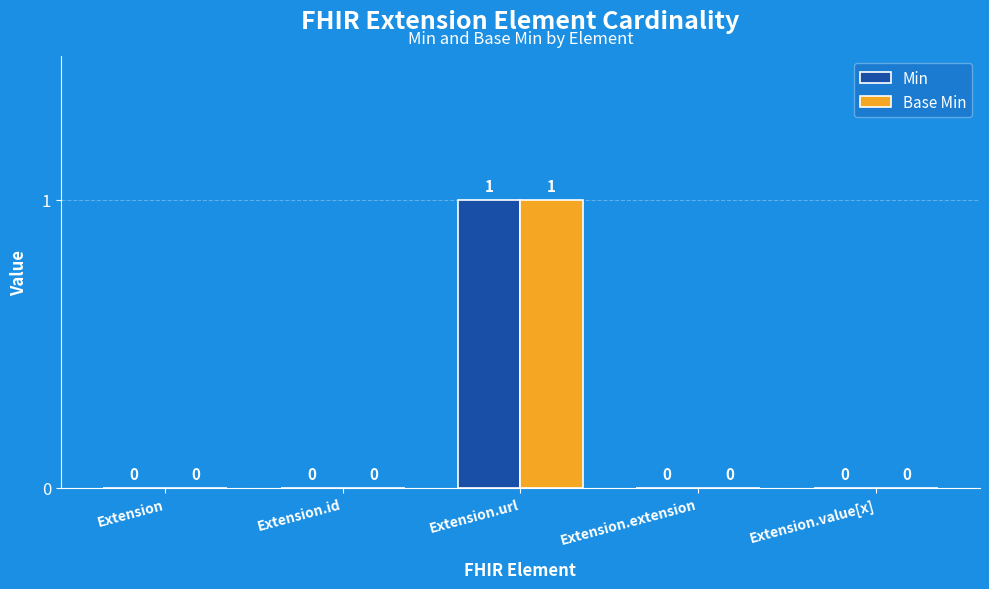

At which category is the sum across all series the highest?

Extension.url